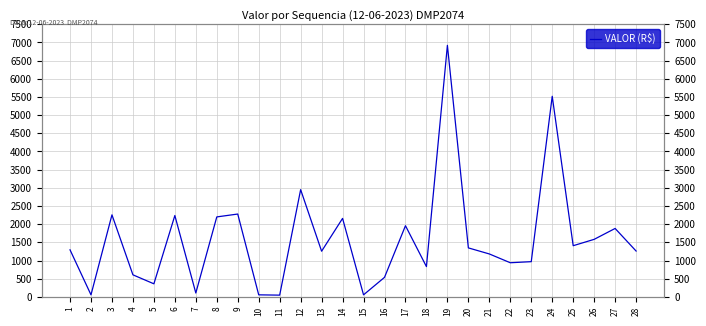

Rank the categories by value from highest to lowest.

19, 24, 12, 9, 3, 6, 8, 14, 17, 27, 26, 25, 20, 1, 28, 13, 21, 23, 22, 18, 4, 16, 5, 7, 2, 10, 15, 11